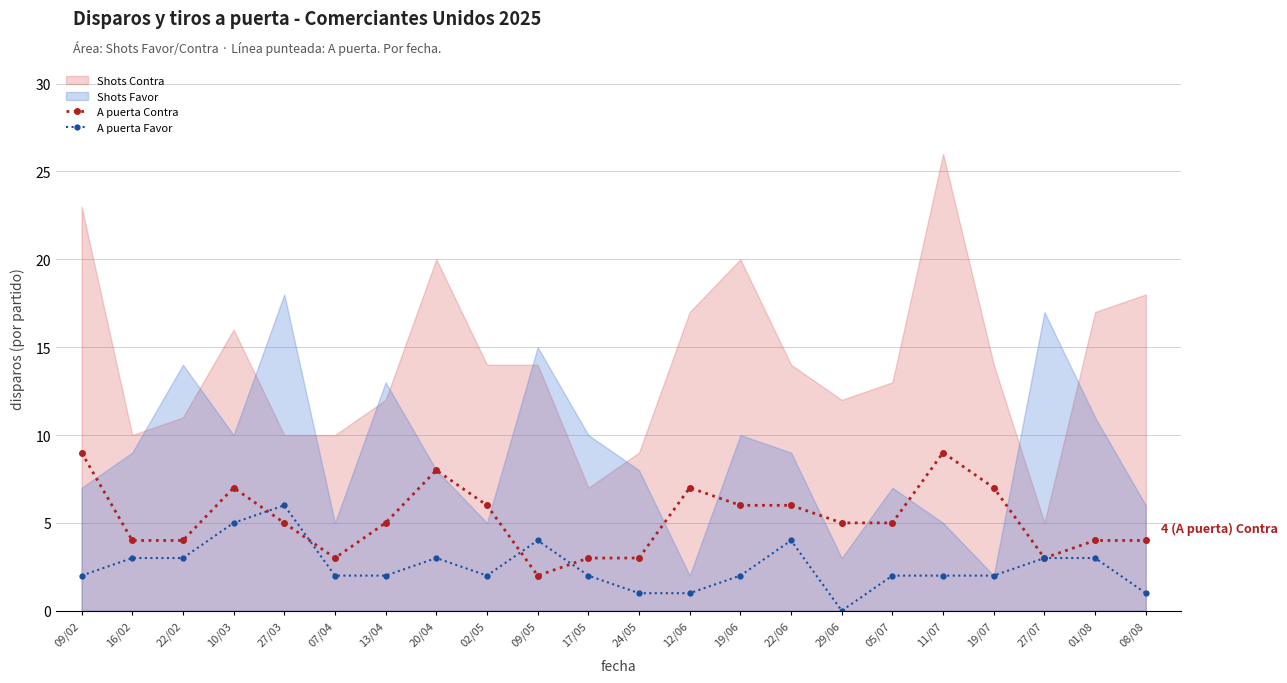

Count the number of categories in the chart.

22